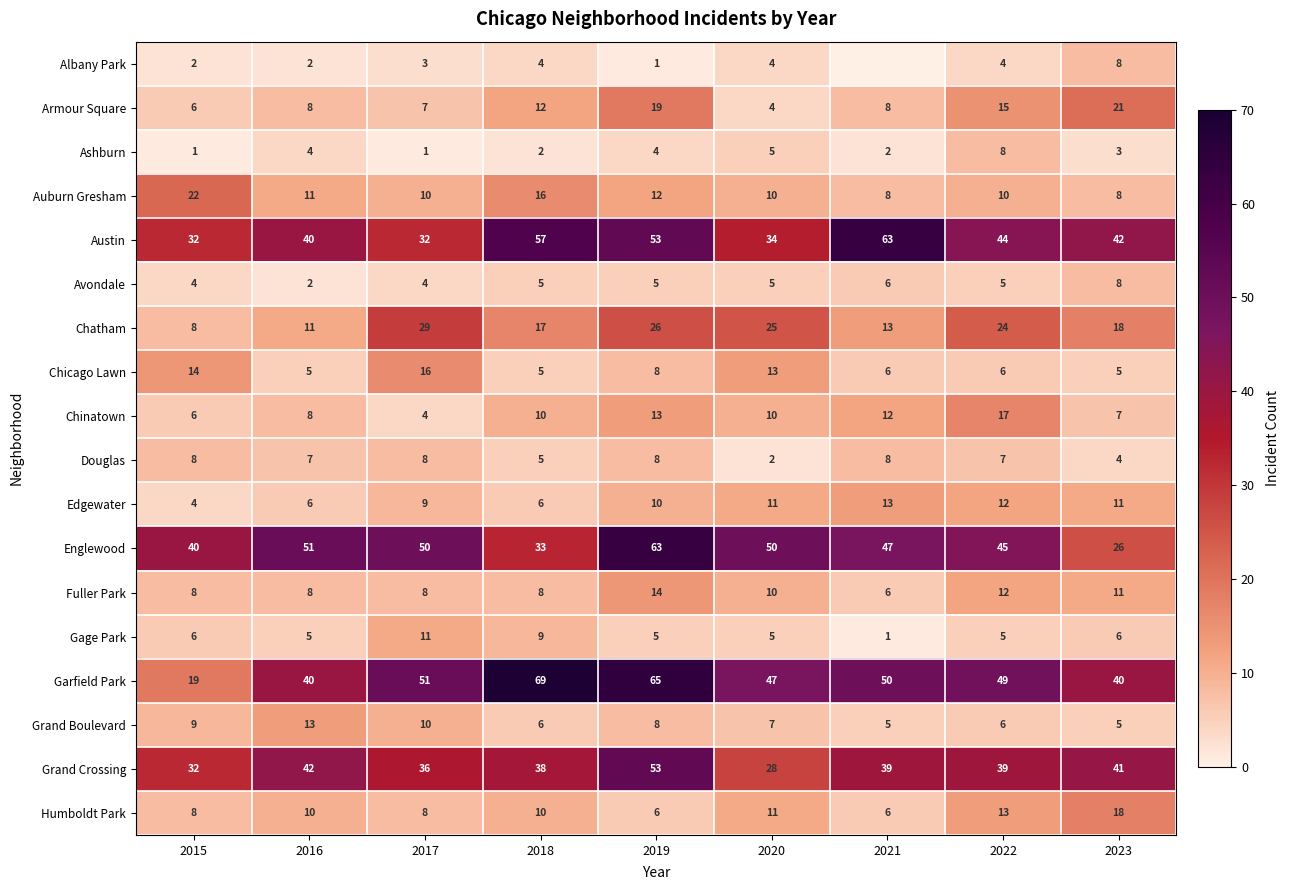

Between 2018 and 2015, which is larger?

2018